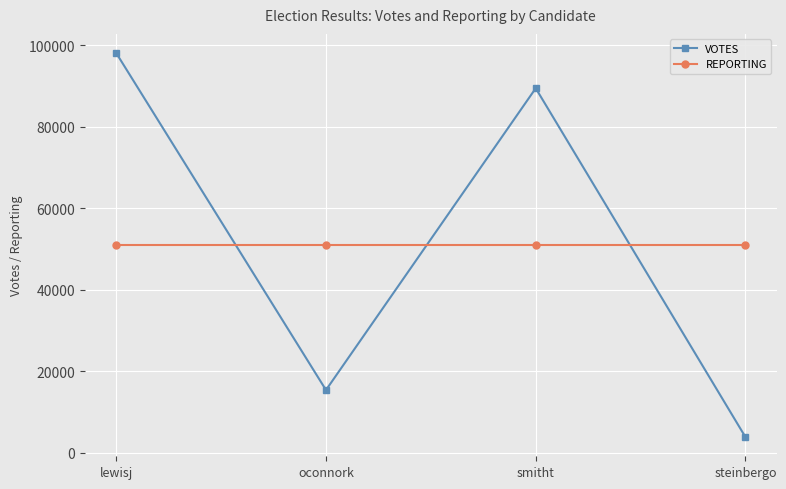

Where does the VOTES series first go above 89416?

lewisj